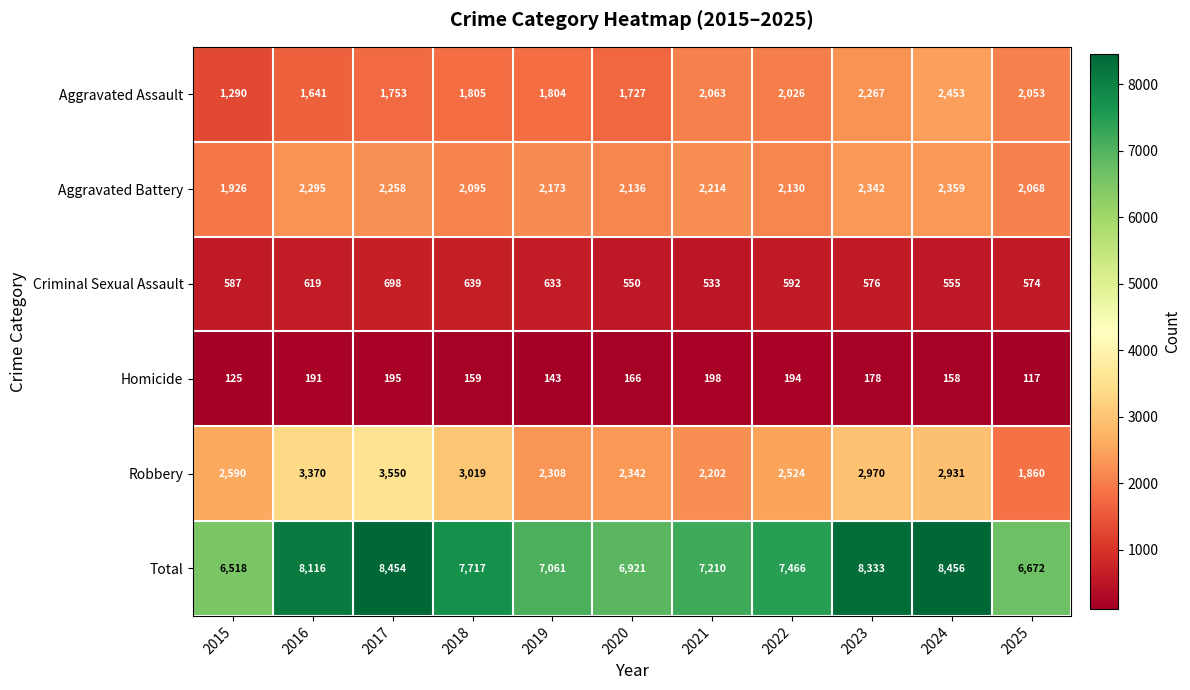

What is the approximate value of Criminal Sexual Assault at 2021?

533